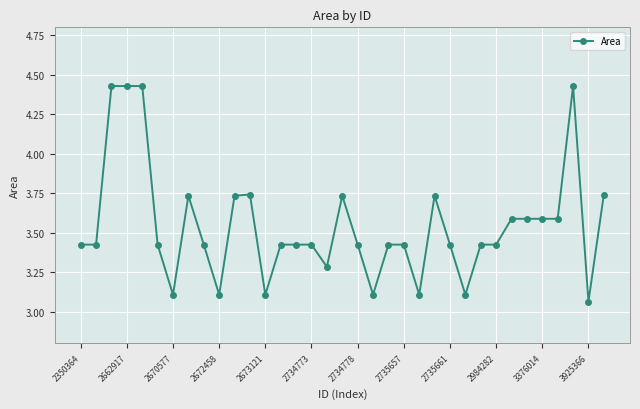

True or false: the data has more than 0 interior local peaks.

True